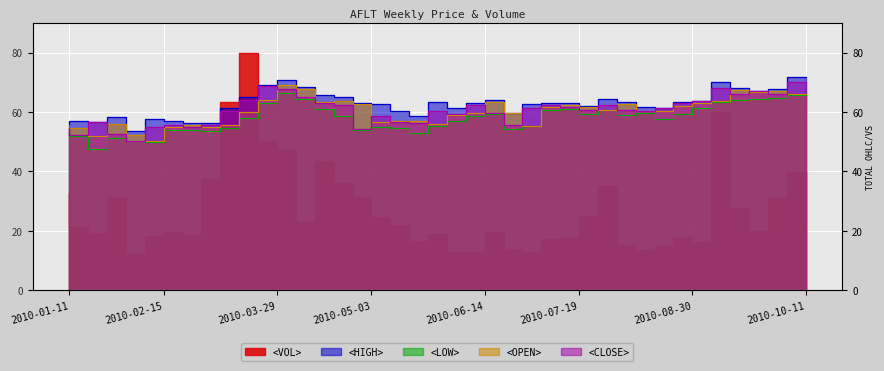

True or false: <HIGH> and <LOW> cross at least once.

False